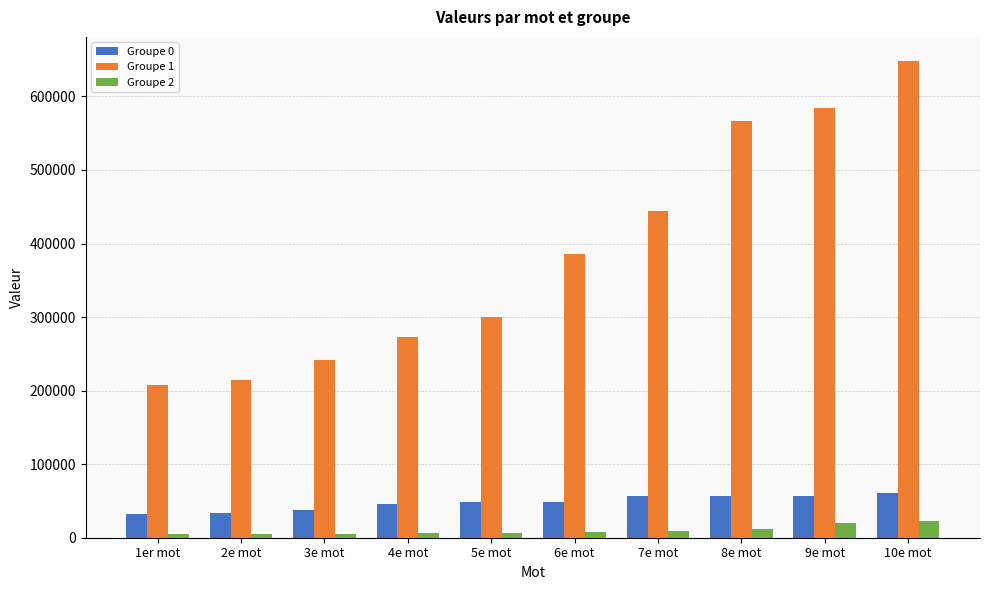

Which series has the largest range (max minus min)?

Groupe 1